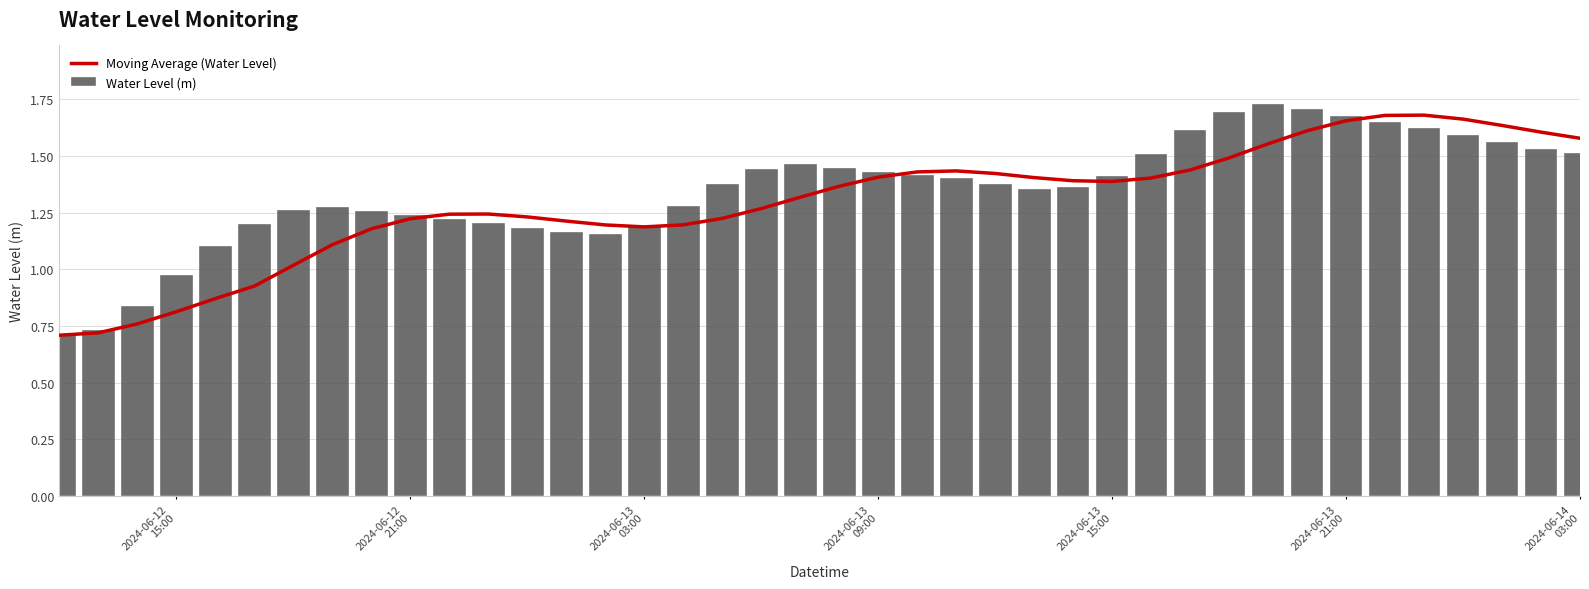

Rank the series by their average value, from highest to lowest.

Water Level (m), Moving Average (Water Level)